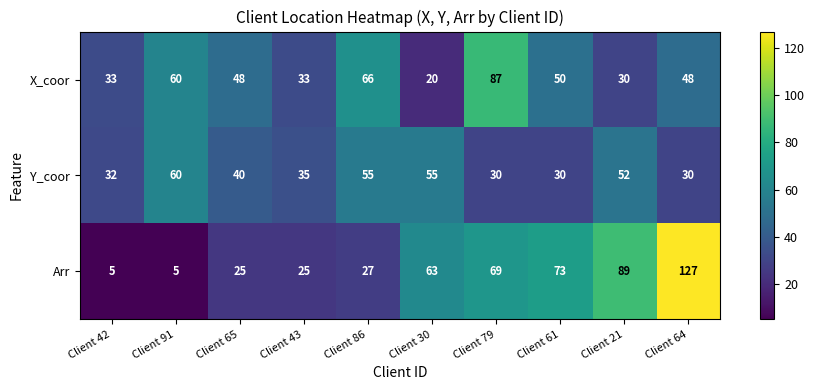

What is the highest value of the Y_coor series?

60